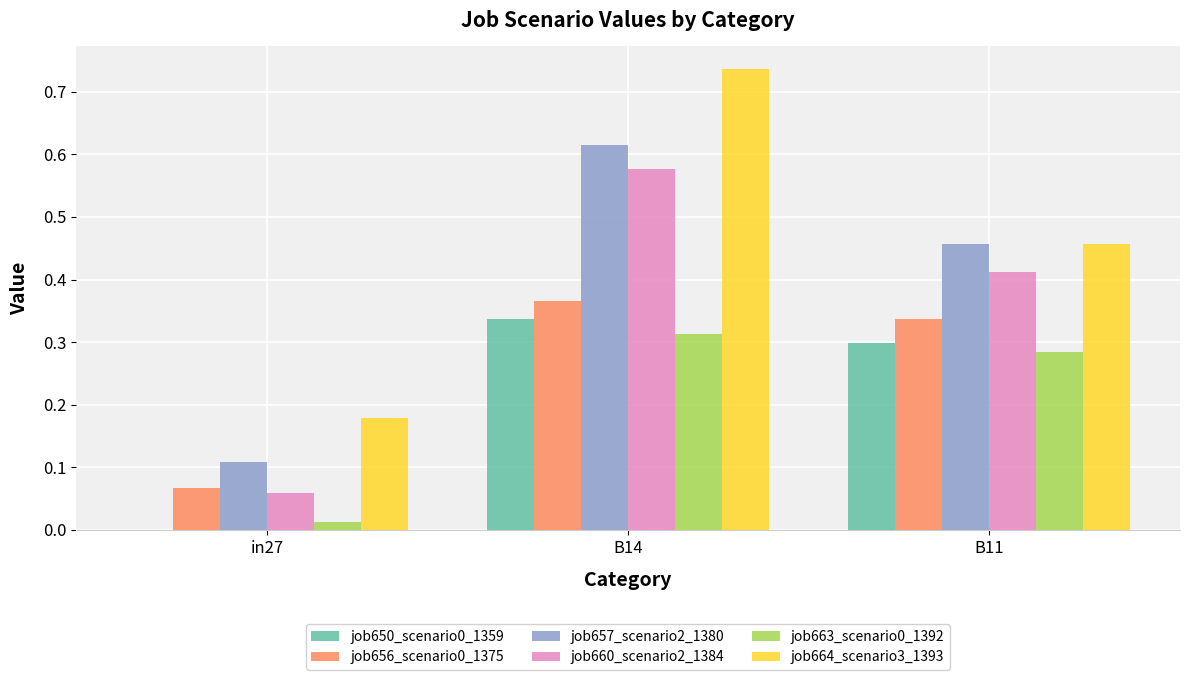

What is the sum of all job660_scenario2_1384 values?

1.0